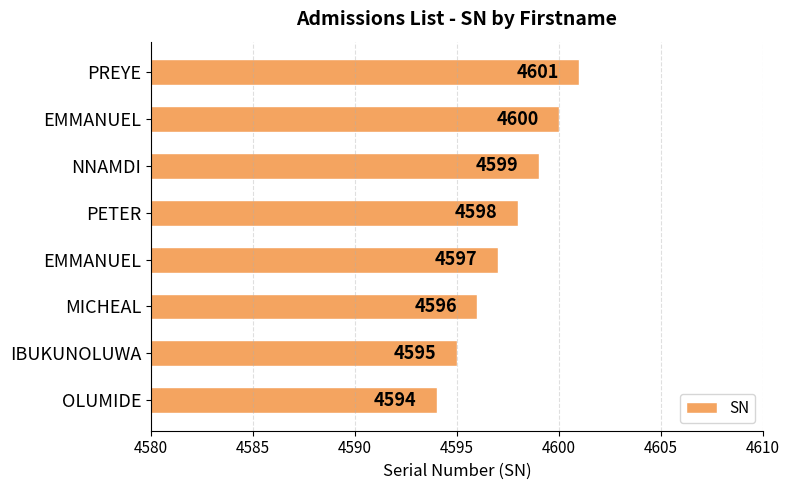

How many data points does each series have?

8